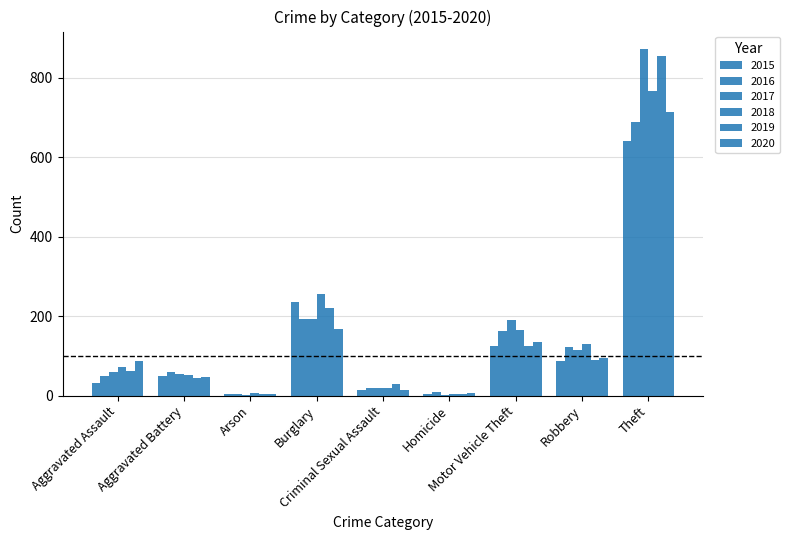

Which category has the highest value across all series?

Theft